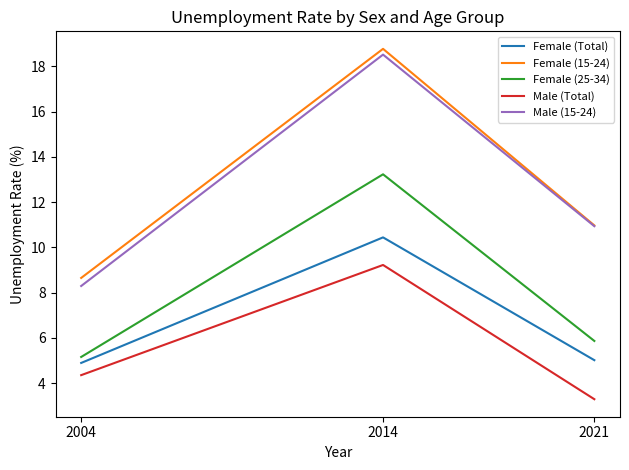

At how many categories does at least one series exceed 5?

3